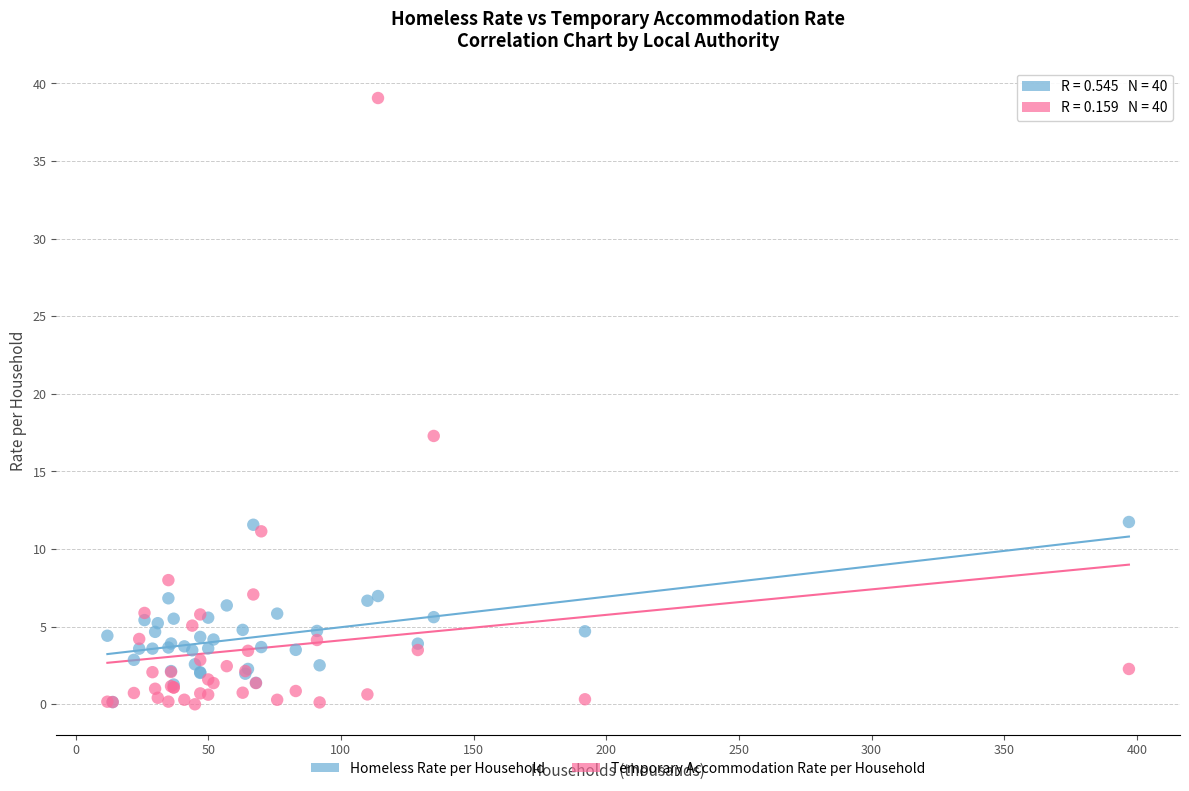

Across all series, what Y value is closest to 19?

17.3